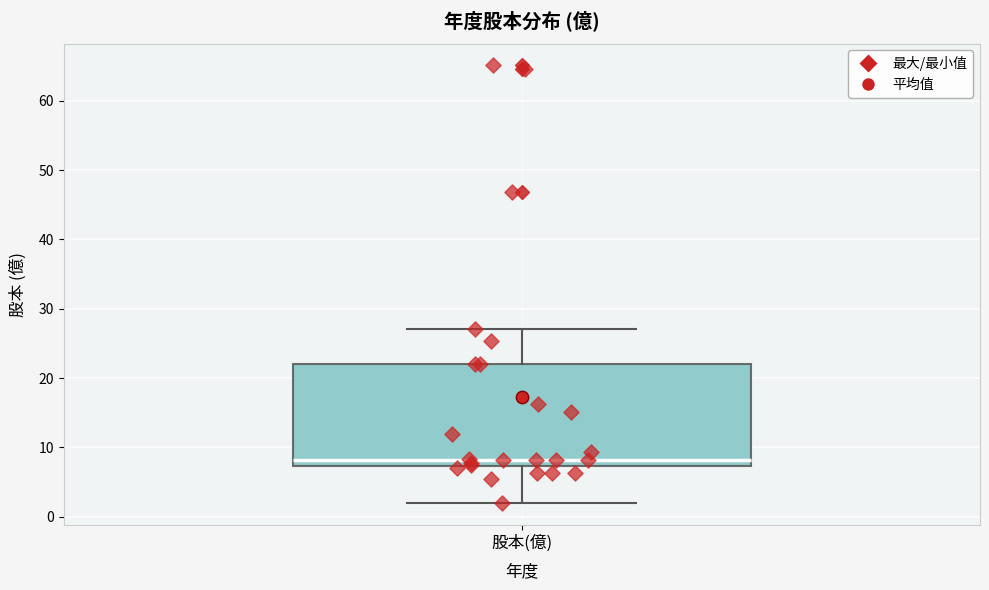

Where is the upper edge of the box for 股本(億) on the y-axis? The values are not printed on the chart, so give them approximately, as read against the axis.

22